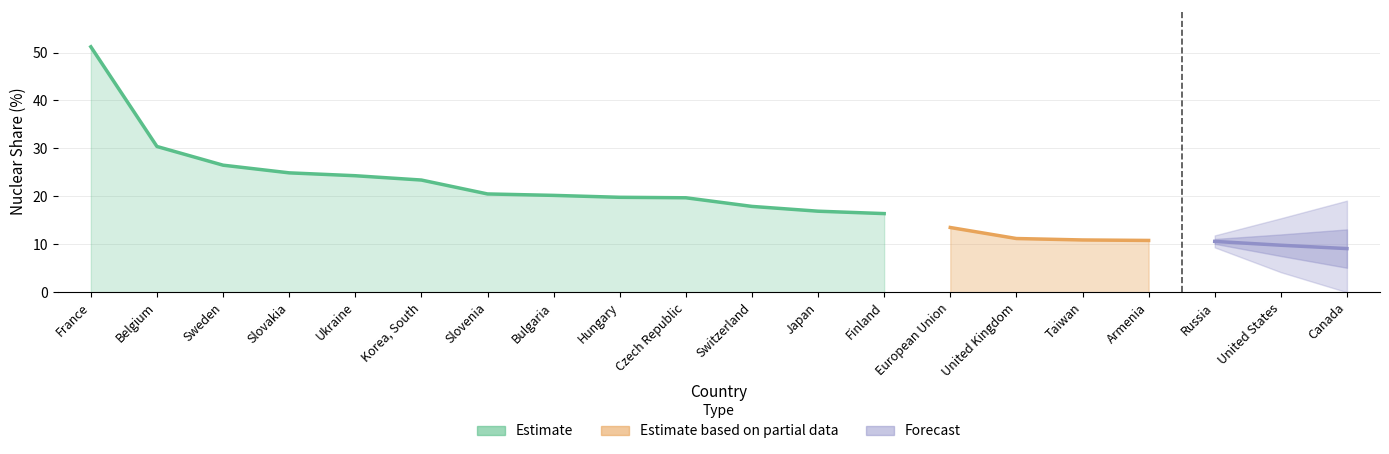

What is the difference between the second highest and second lowest values?

20.6